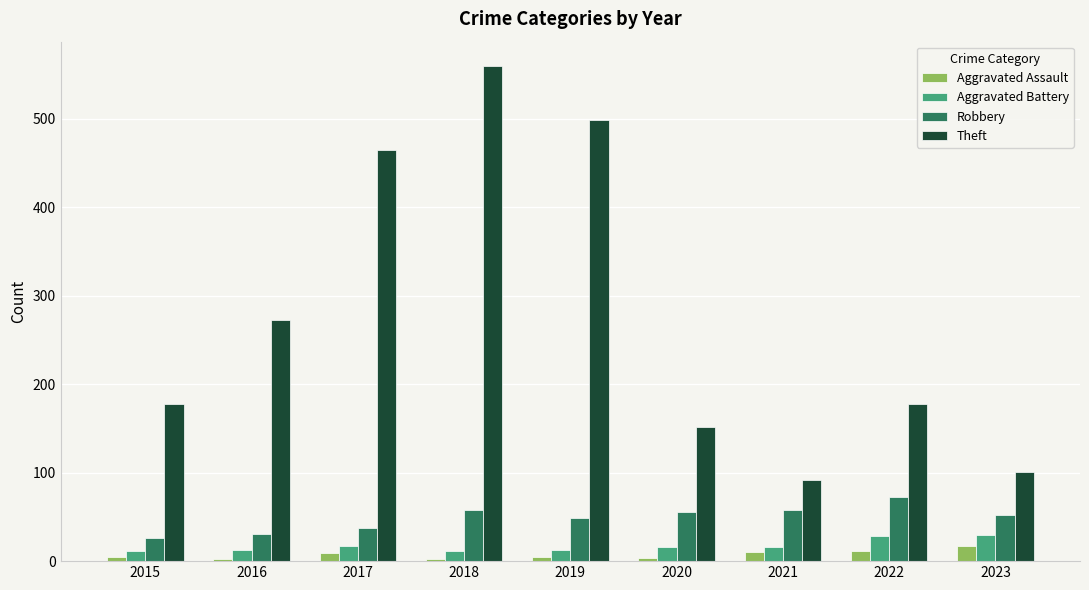

At how many categories does at least one series exceed 107?

7